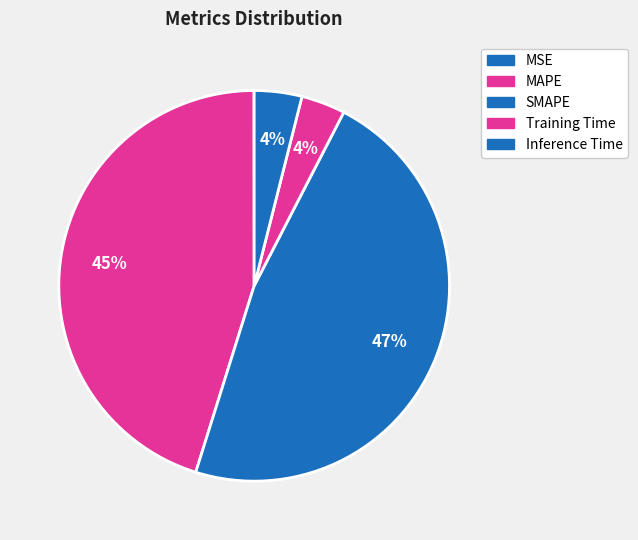

True or false: SMAPE accounts for 47% of the total.

True